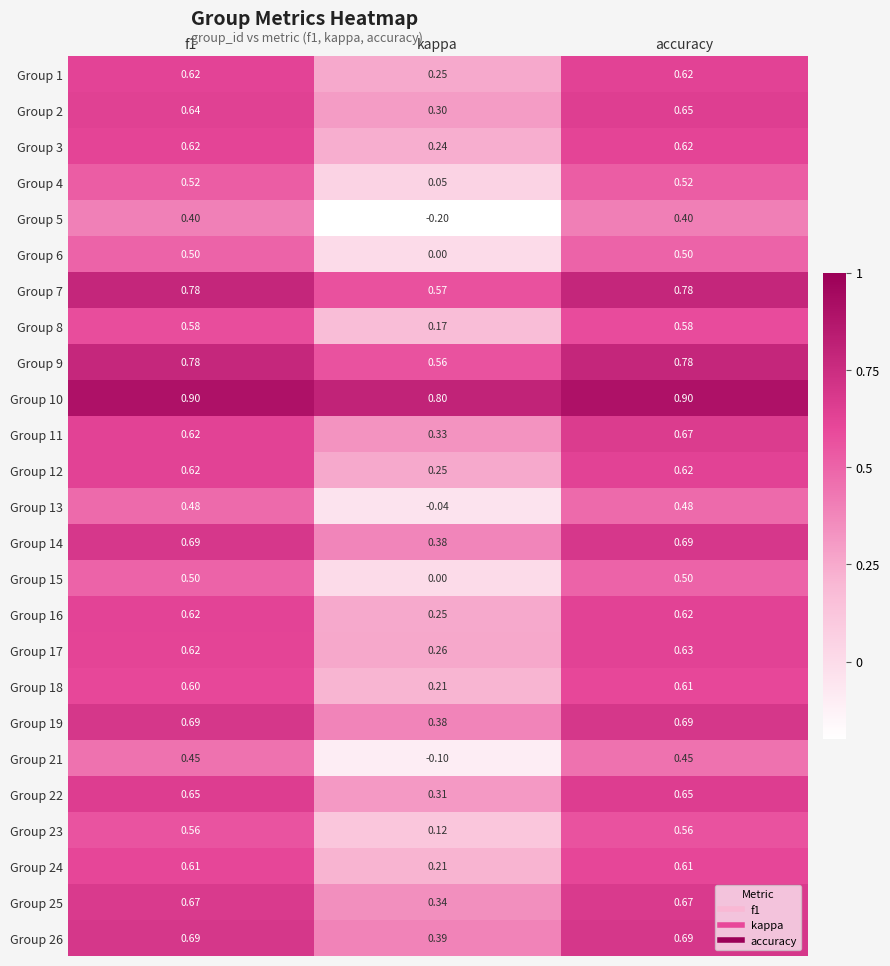

At which label is Group 3 closest to 0?

kappa